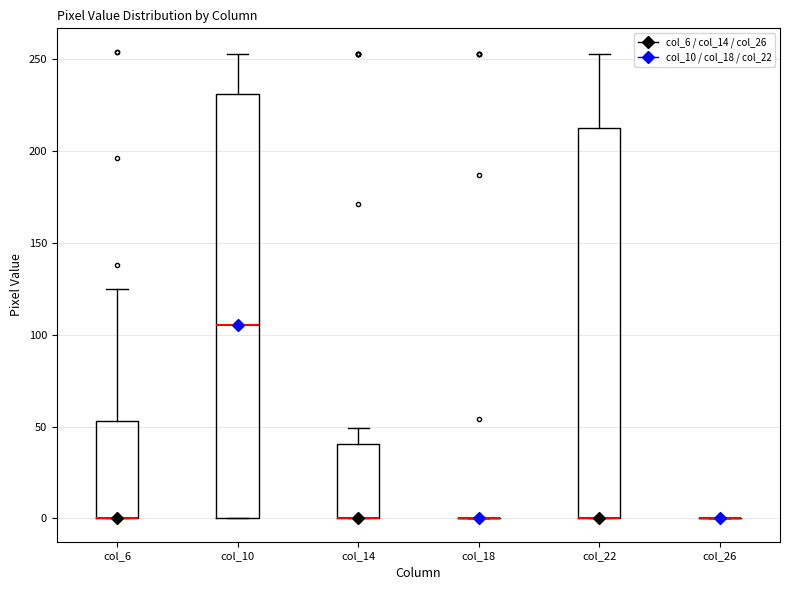

Where is the lower edge of the box for col_22 on the y-axis? The values are not printed on the chart, so give them approximately, as read against the axis.

0